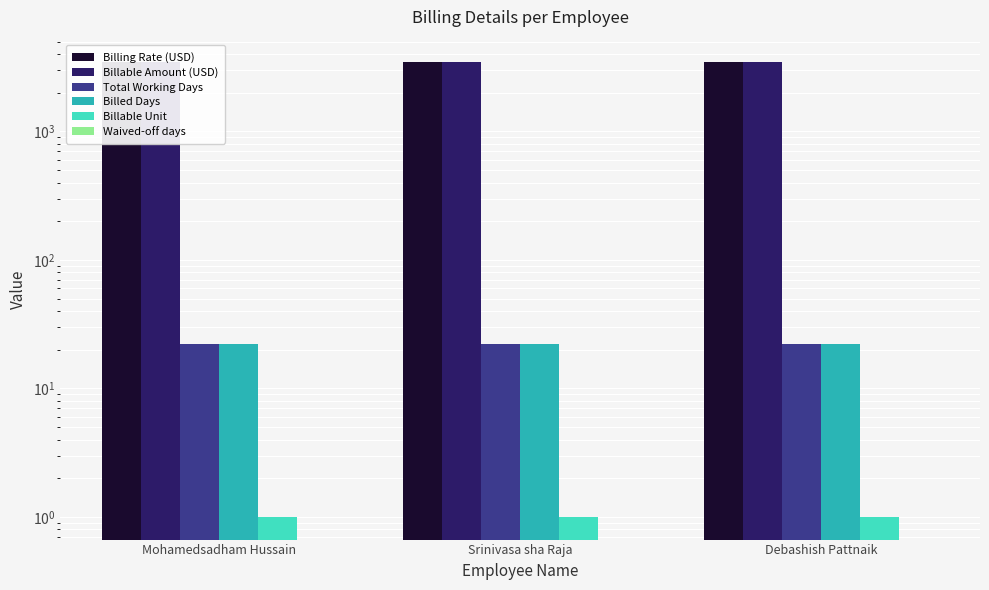

List the series in order of their peak value, lowest first.

Waived-off days, Billable Unit, Total Working Days, Billed Days, Billing Rate (USD), Billable Amount (USD)